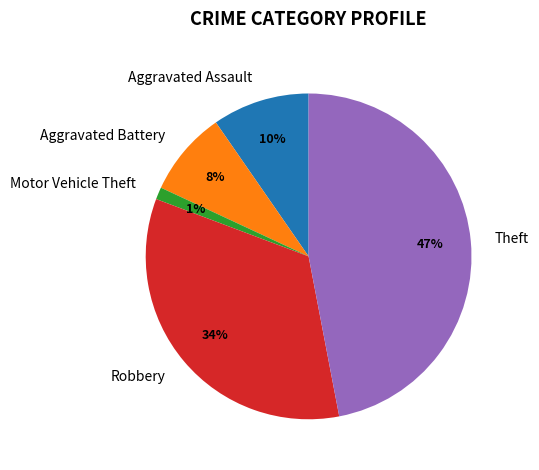

To the nearest percent, what is the average slice percentage?

20%